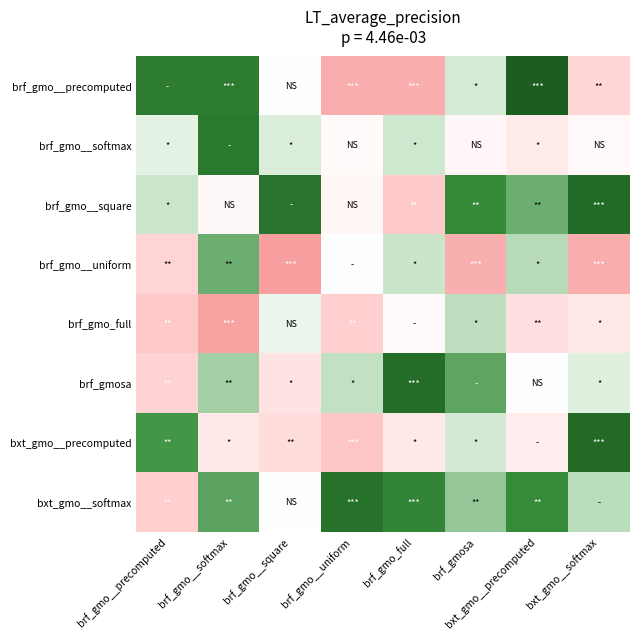

At which category does the chart reach its peak across all series?

bxt_gmo__precomputed